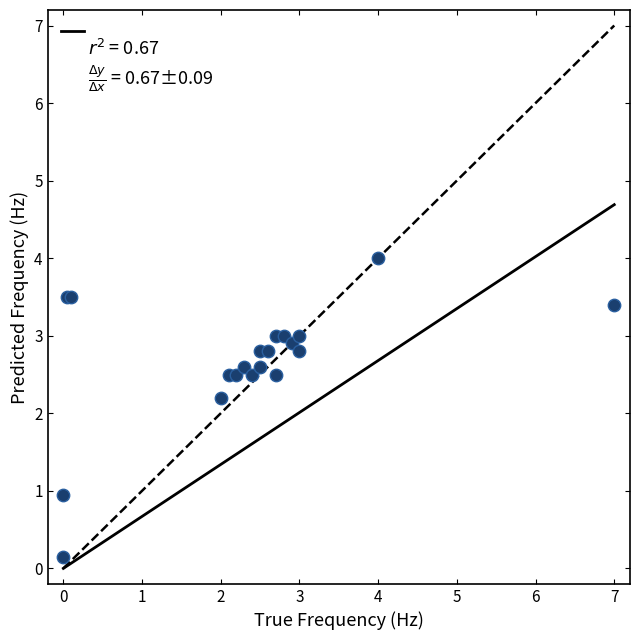

What Y value in the scatter plot is closest to 2?

2.2